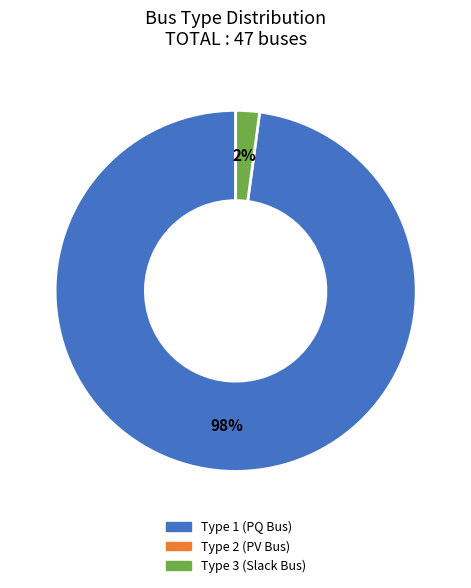

To the nearest percent, what is the average slice percentage?

50%